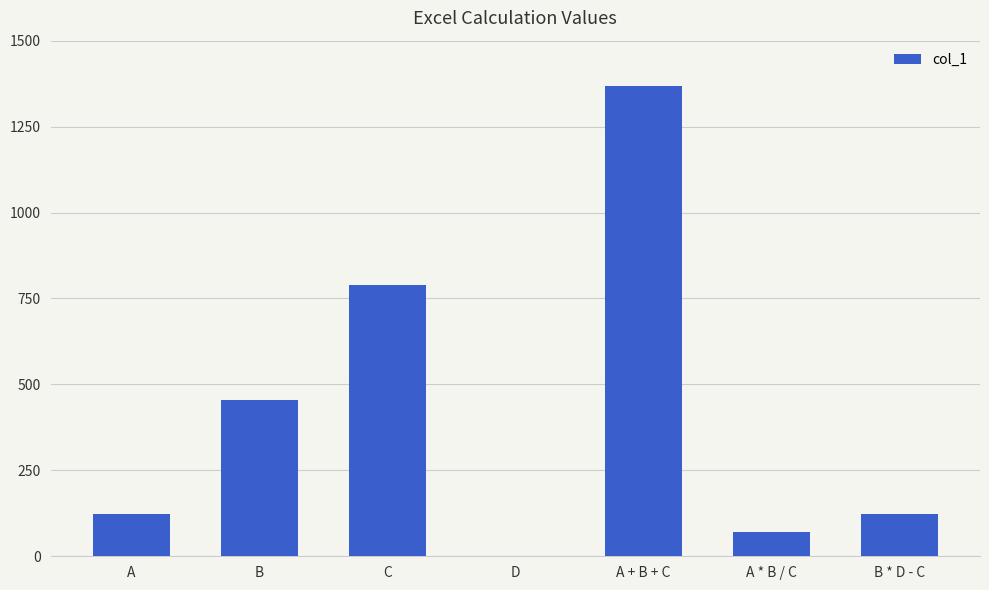

What is the difference between the values at D and A + B + C?

1366.0